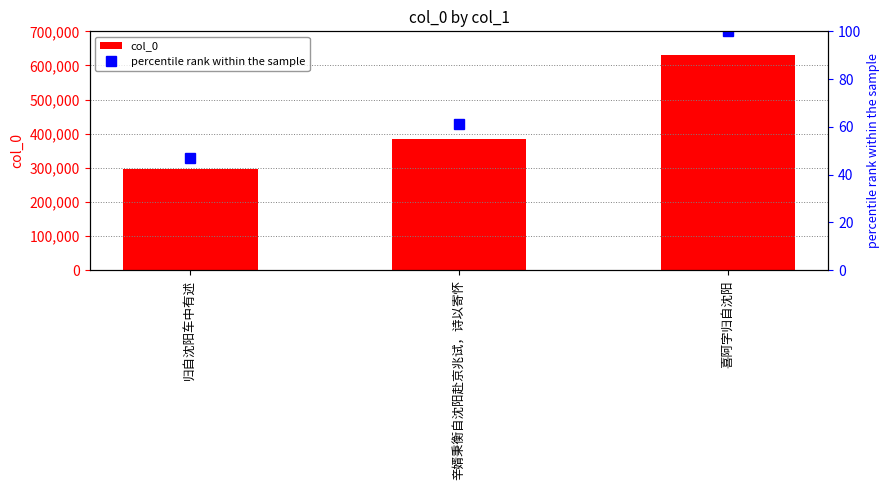

Rank the categories by percentile rank within the sample value from lowest to highest.

归自沈阳车中有述, 辛婿秉衡自沈阳赴京兆试，诗以寄怀, 喜阿字归自沈阳